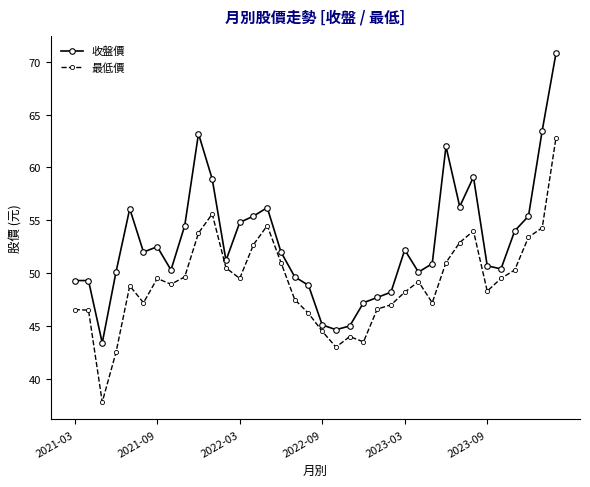

At how many categories does at least one series exceed 41?

36